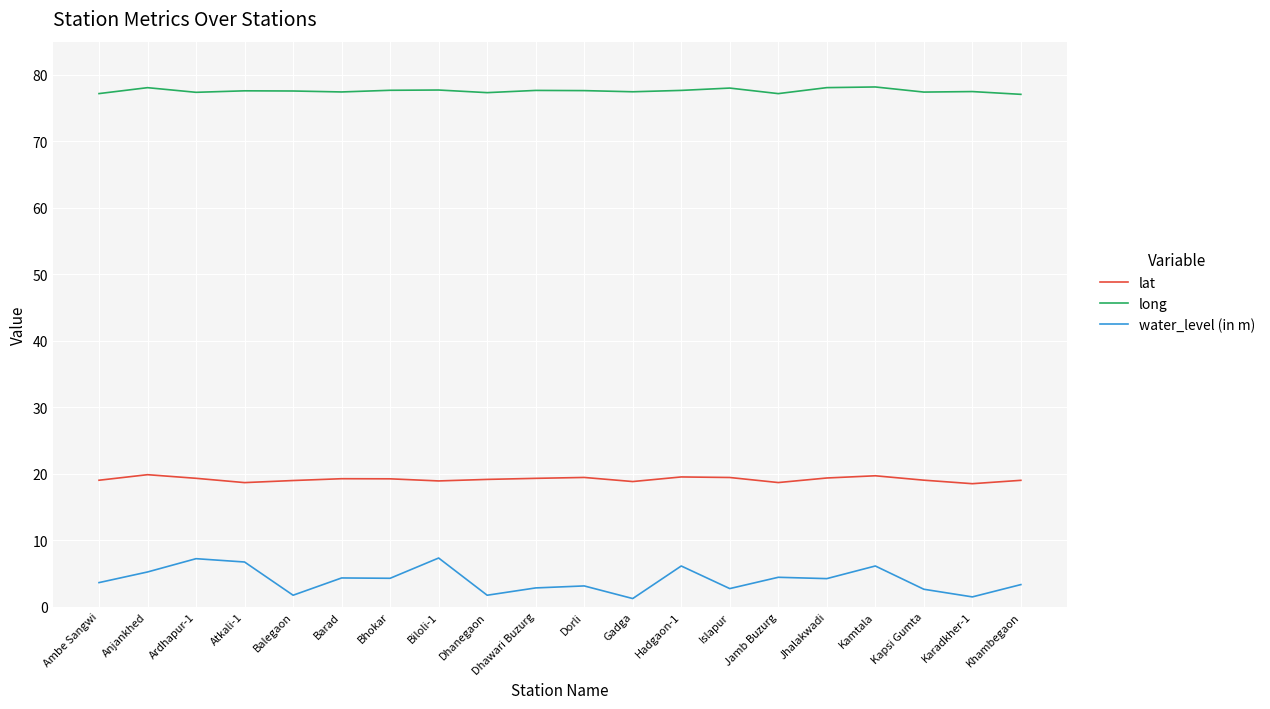

What is the spread (max minus min) of values at Ambe Sangwi?

73.6